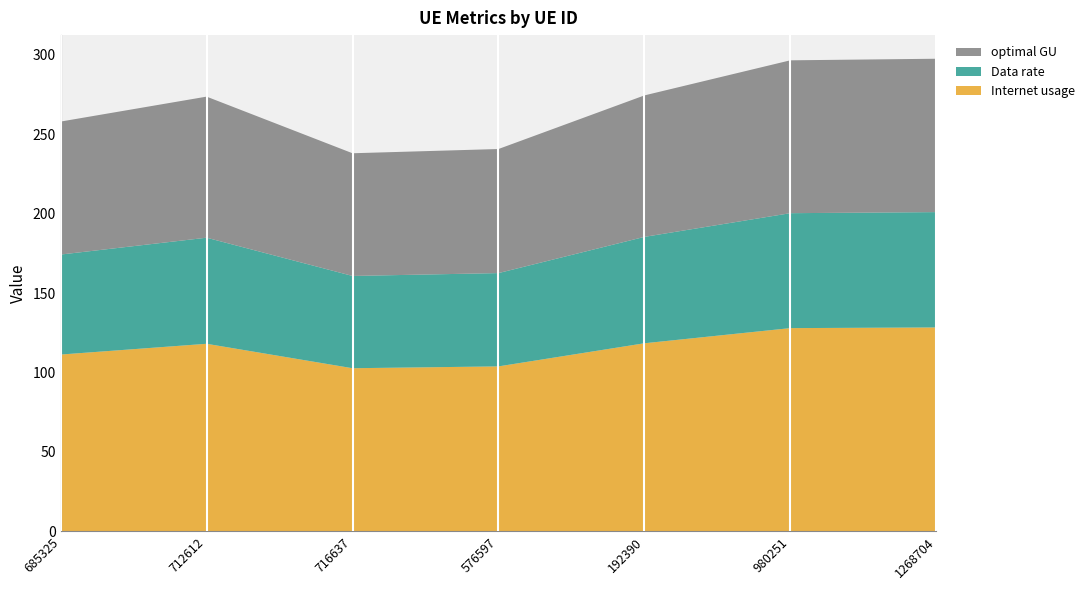

Reading right to left, list all the values displayed in this chart.

Internet usage: 128.4	128.0	118.4	103.9	102.7	118.1	111.3
Data rate: 72.6	72.4	67.0	58.7	58.1	66.8	63.0
optimal GU: 96.6	96.2	89.1	78.1	77.3	88.8	83.7